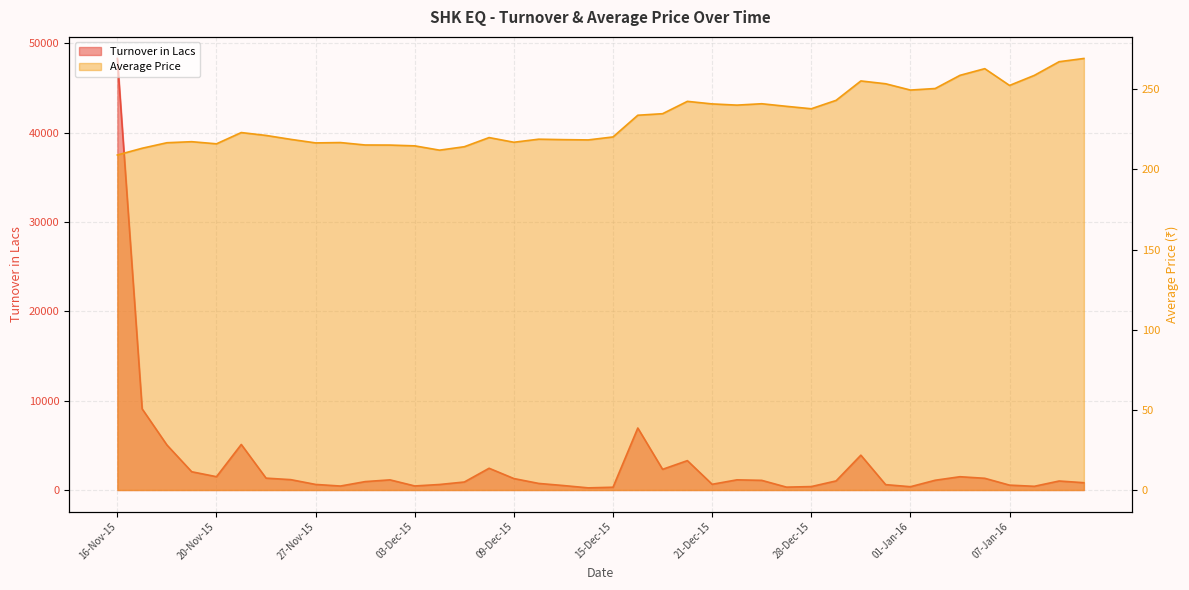

True or false: Average Price and Turnover in Lacs intersect in this chart.

False